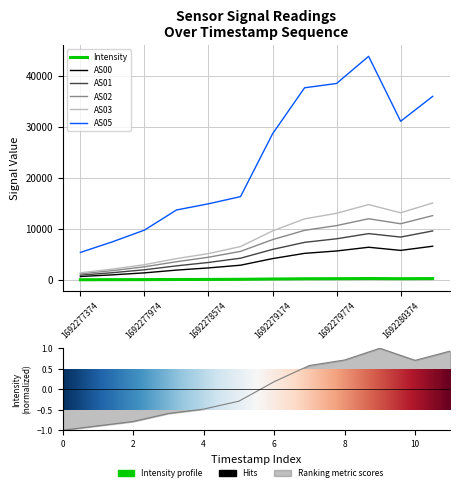

Is this an area chart (filled region under the line)?

No